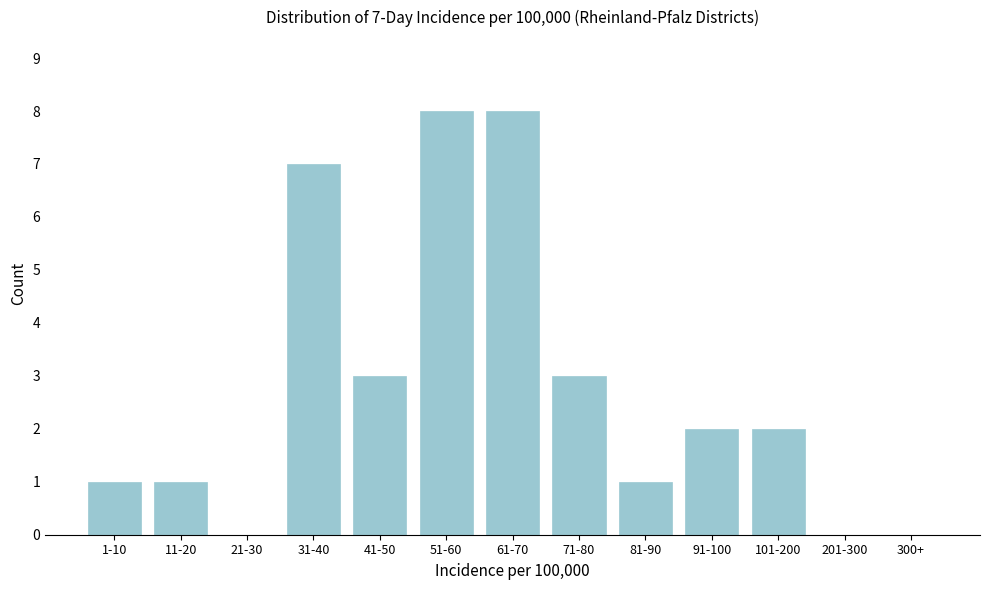

Reading right to left, what are all the values shown in this chart?

300+=0	201-300=0	101-200=2	91-100=2	81-90=1	71-80=3	61-70=8	51-60=8	41-50=3	31-40=7	21-30=0	11-20=1	1-10=1